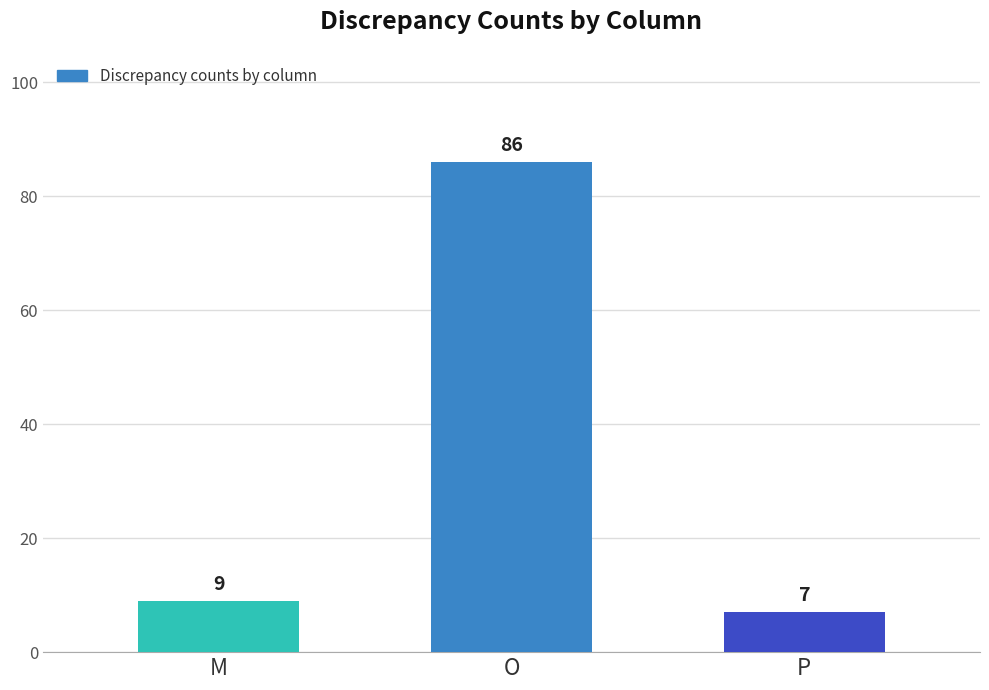

Reading right to left, what are all the values shown in this chart?

7	86	9